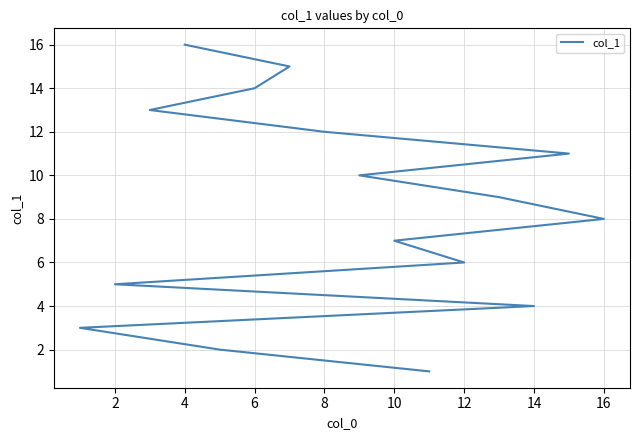

What is the sum of all values?

136